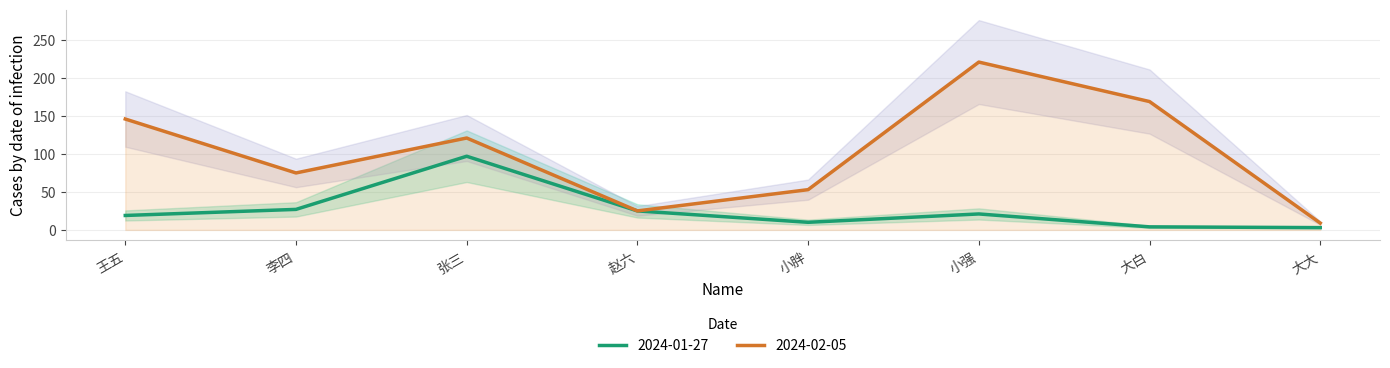

List the labels in order of 2024-02-05 value, smallest first.

大大, 赵六, 小胖, 李四, 张三, 王五, 大白, 小强